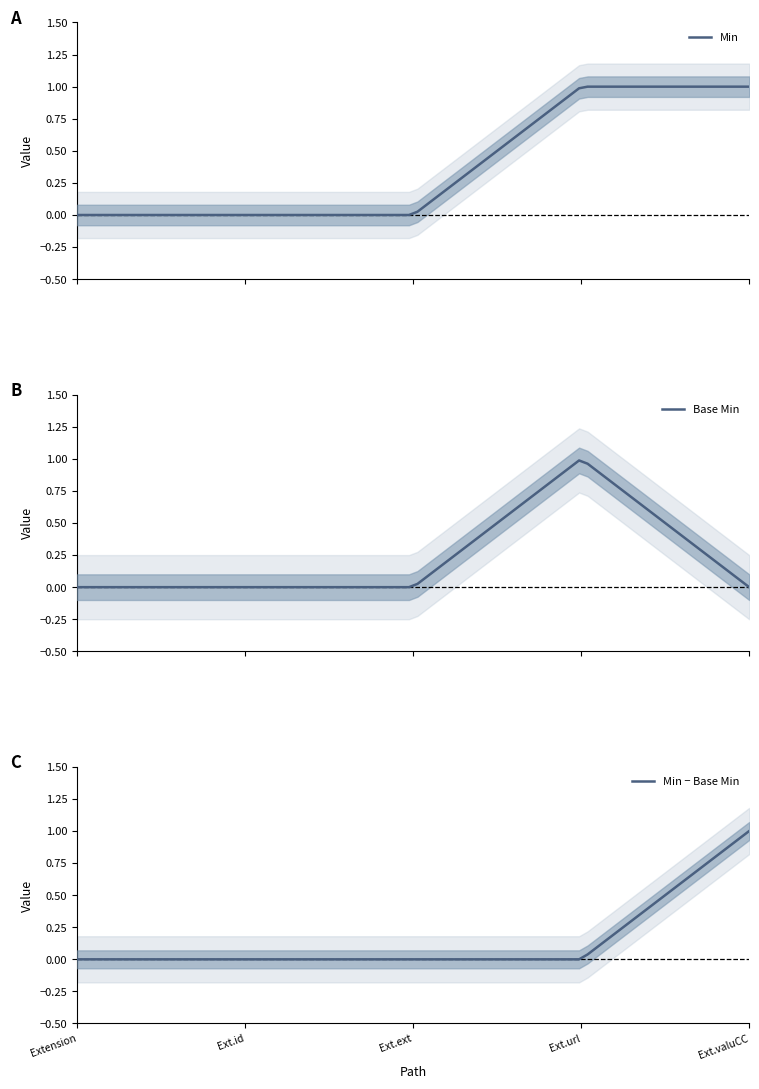

Which series has the largest total across all categories?

Min